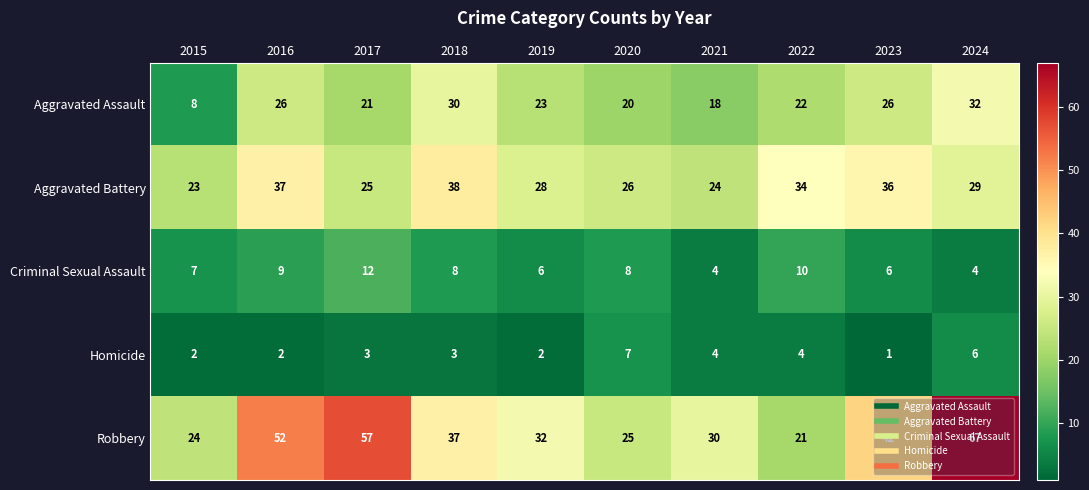

What is the spread (max minus min) of values at 2023?

41